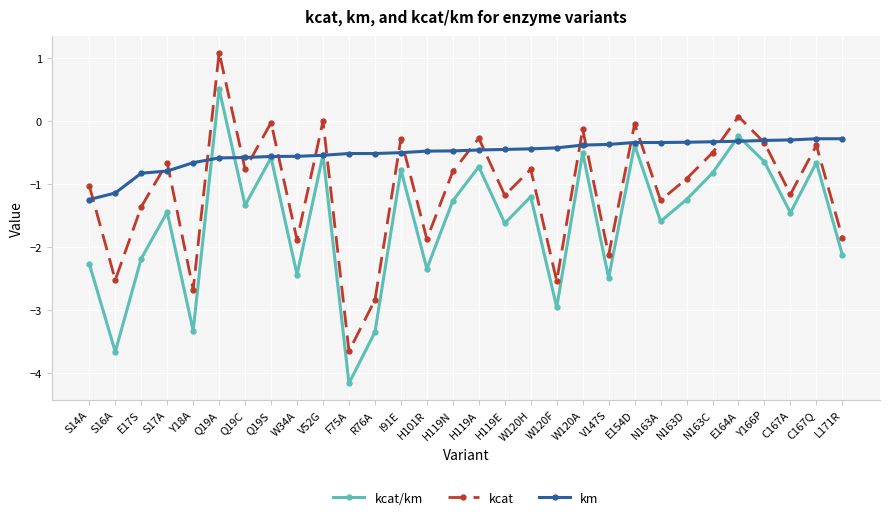

What is the spread (max minus min) of values at R76A?

2.8